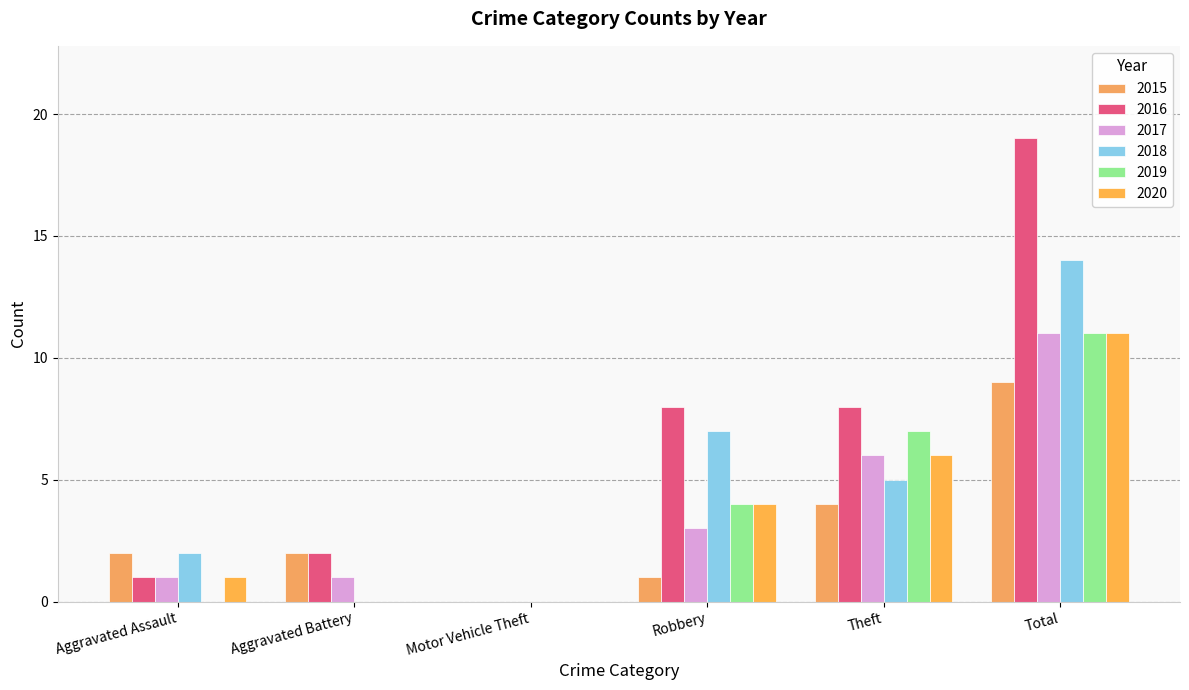

Reading left to right, what are all the values shown in this chart?

2015: Aggravated Assault=2	Aggravated Battery=2	Motor Vehicle Theft=0	Robbery=1	Theft=4	Total=9
2016: Aggravated Assault=1	Aggravated Battery=2	Motor Vehicle Theft=0	Robbery=8	Theft=8	Total=19
2017: Aggravated Assault=1	Aggravated Battery=1	Motor Vehicle Theft=0	Robbery=3	Theft=6	Total=11
2018: Aggravated Assault=2	Aggravated Battery=0	Motor Vehicle Theft=0	Robbery=7	Theft=5	Total=14
2019: Aggravated Assault=0	Aggravated Battery=0	Motor Vehicle Theft=0	Robbery=4	Theft=7	Total=11
2020: Aggravated Assault=1	Aggravated Battery=0	Motor Vehicle Theft=0	Robbery=4	Theft=6	Total=11